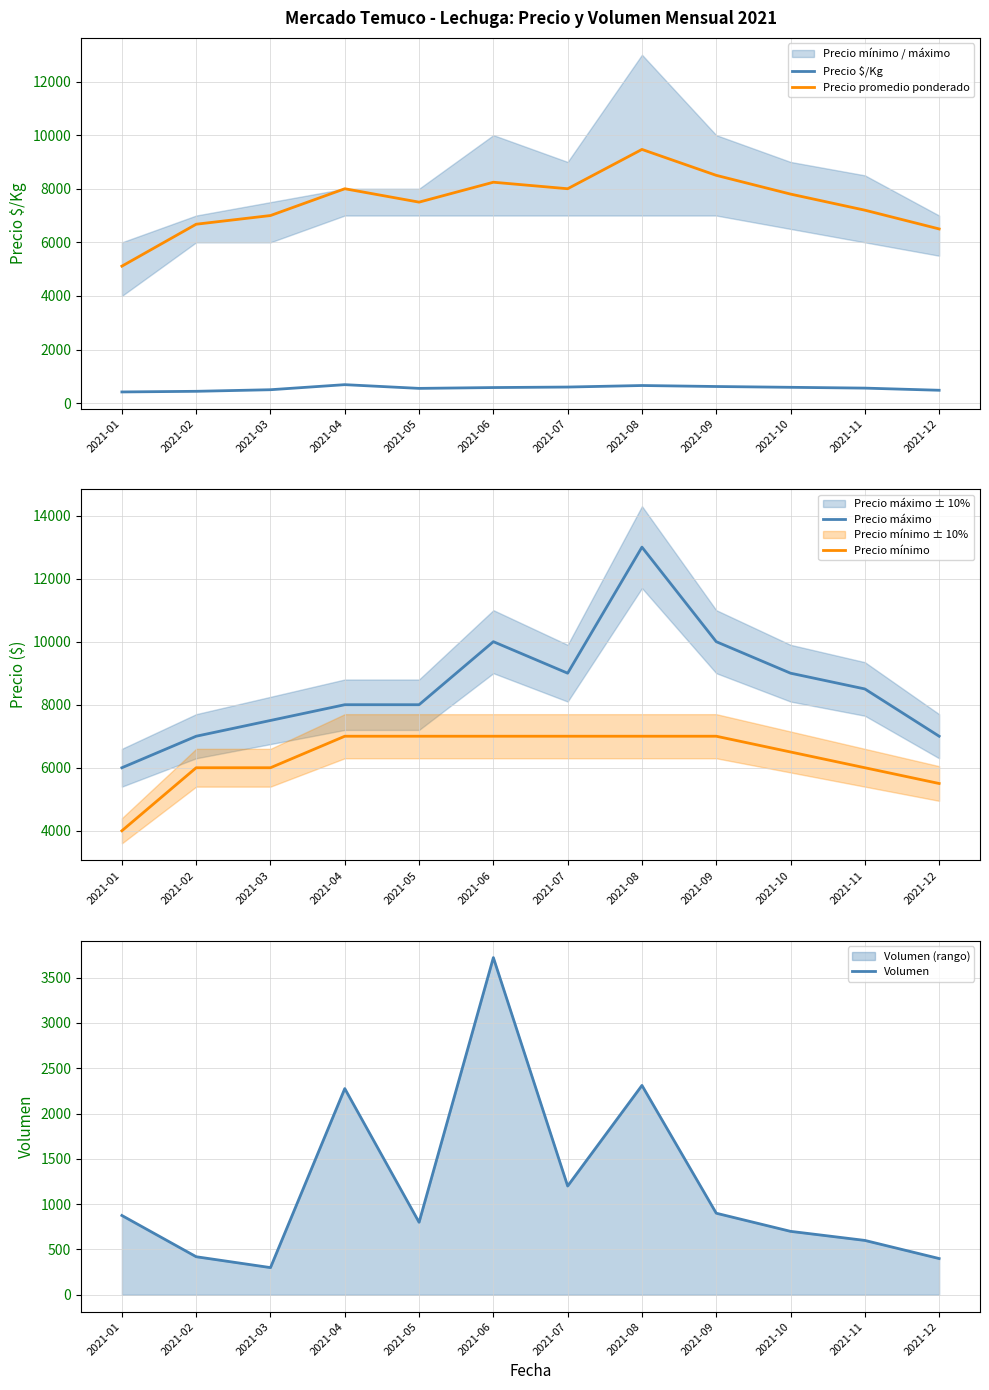

What is the difference between the maximum and minimum values in the Precio máximo series?

7000